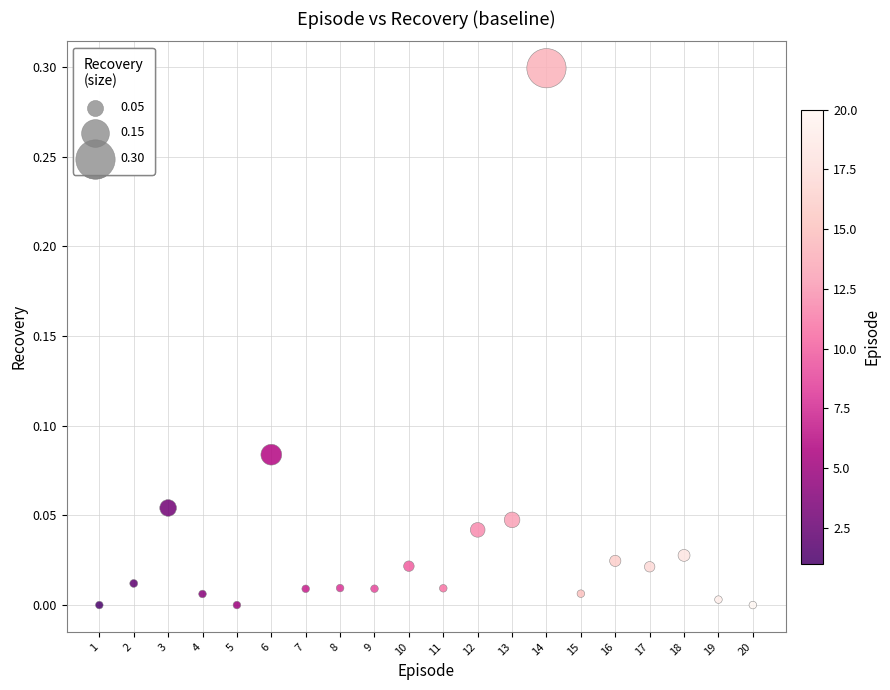

What is the range of Y values (max minus min)?

0.3